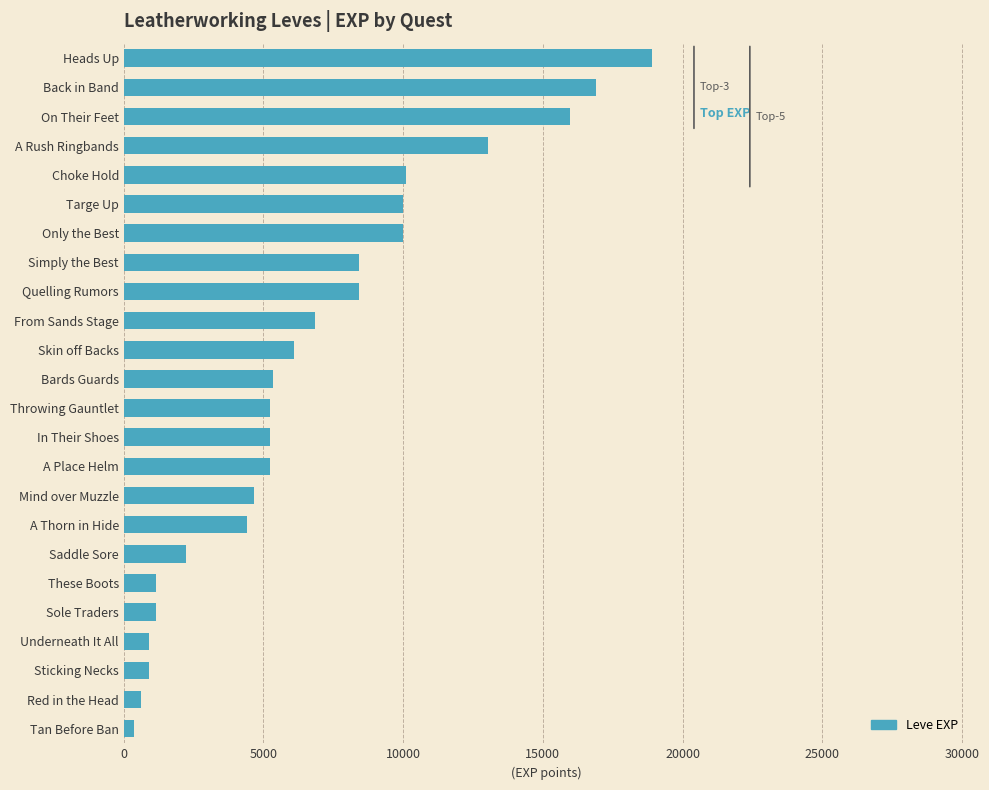

The value at A Rush Ringbands is 3021. True or false?

False